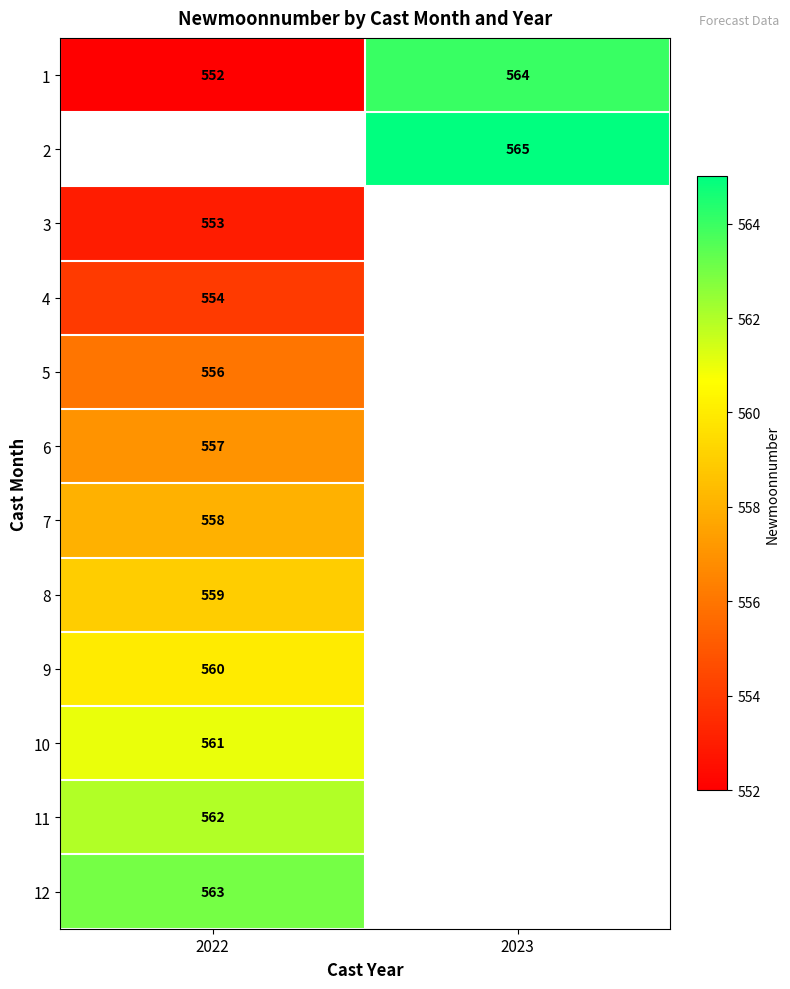

Rank the categories by 1 value from lowest to highest.

2022, 2023